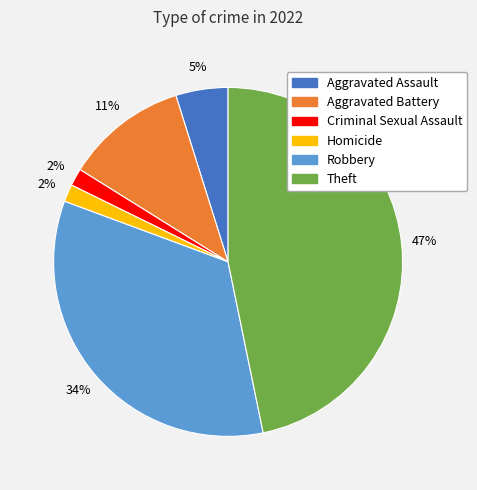

Is there any slice that represents more than half of the pie?

No